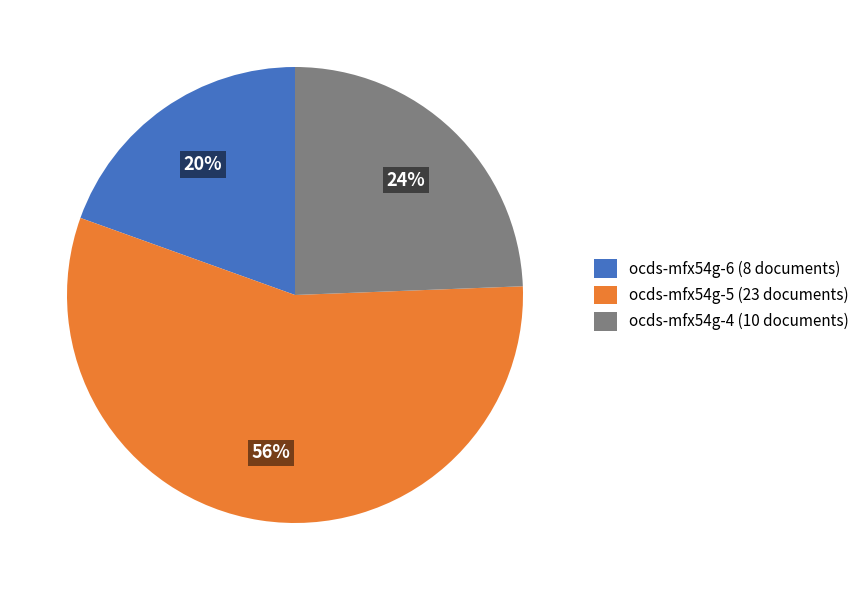

What percentage is the ocds-mfx54g-5 slice, to the nearest percent?

56%